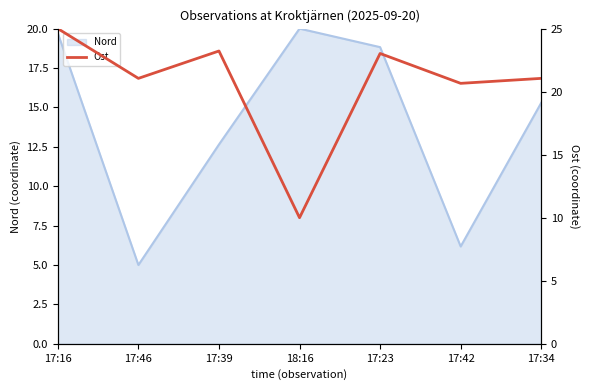

At which category does the chart reach its peak across all series?

17:16